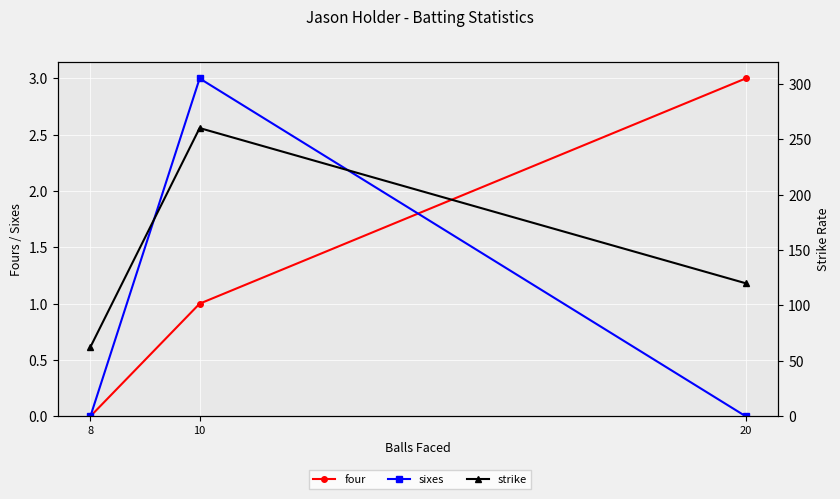

What is the difference between the four values at 10 and 8?

1.0